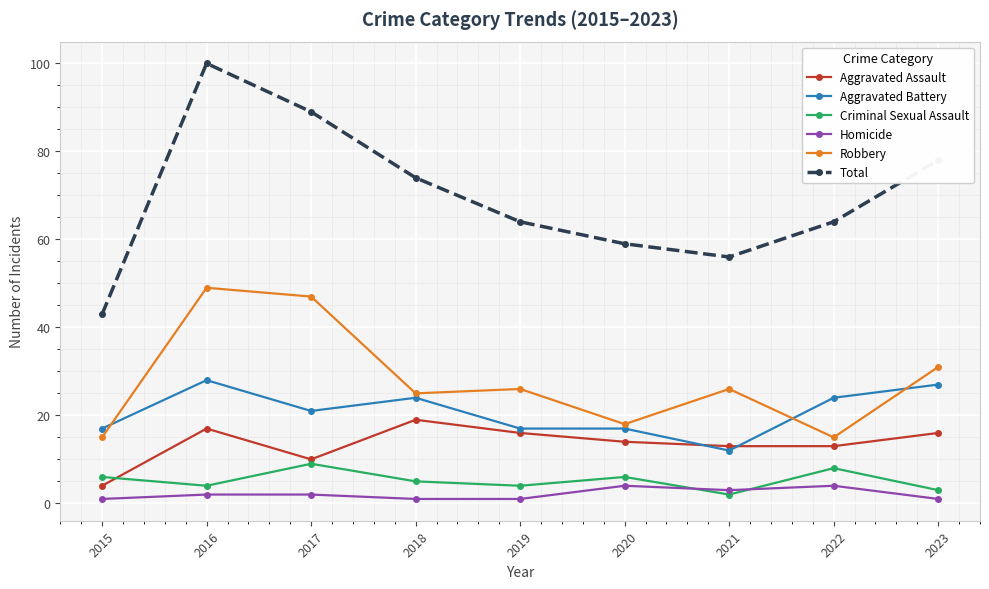

What is the approximate value of Total at 2019?

64